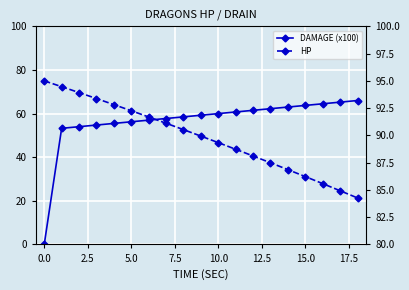

What are all the series names shown in the legend?

DAMAGE (x100), HP